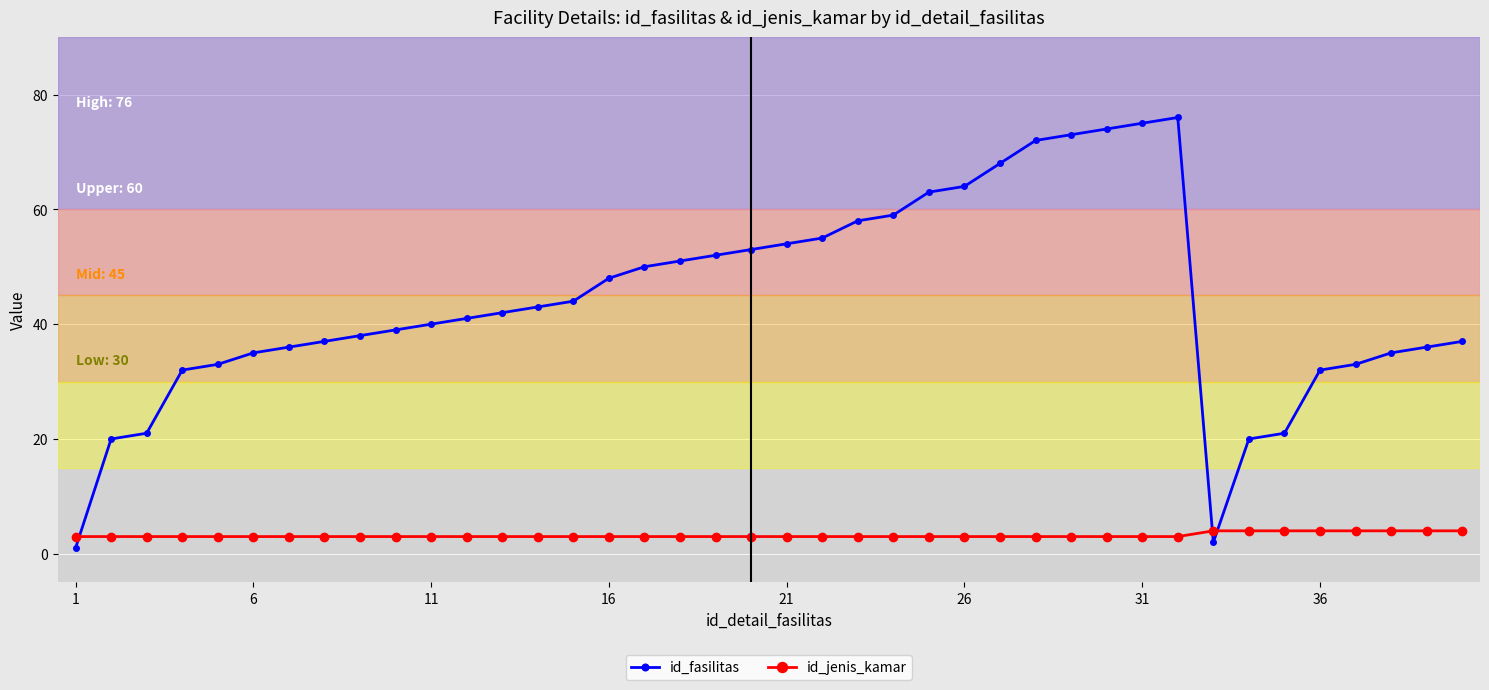

What is the average value of the id_fasilitas series?

44